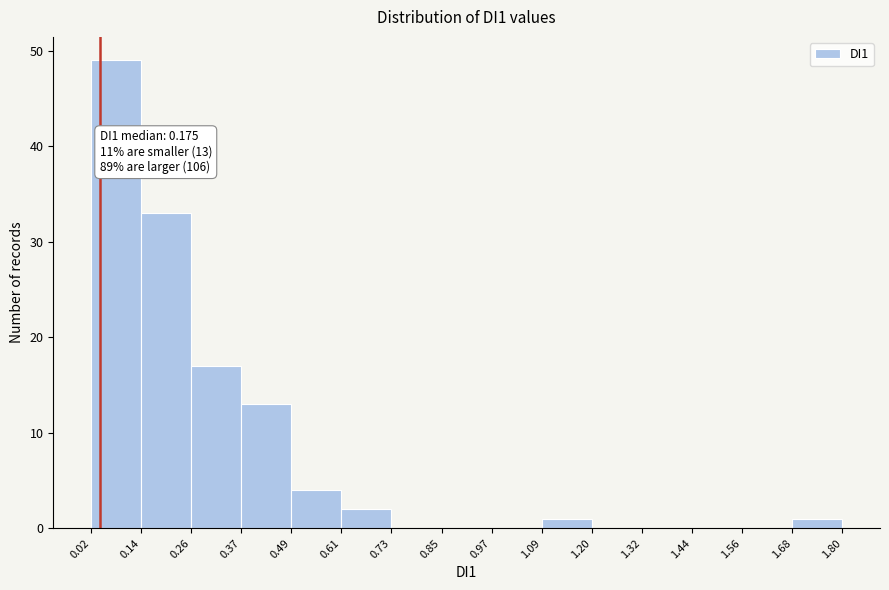

Which range on the x-axis has the tallest bar?

0.02 to 0.14